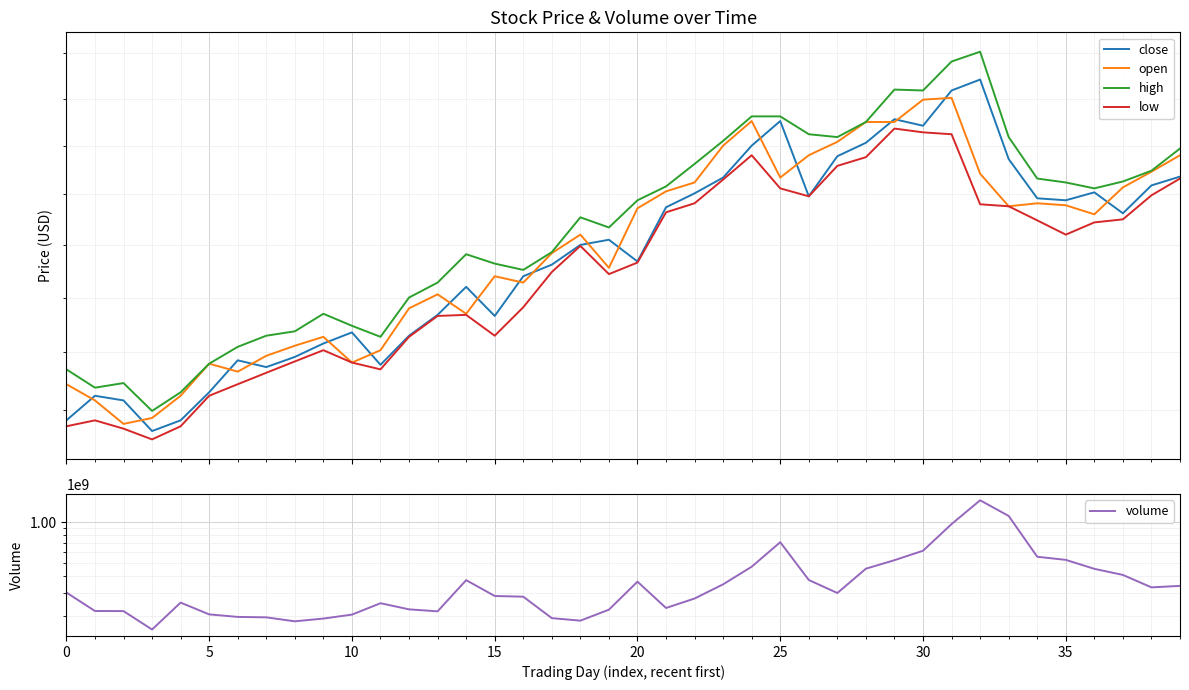

True or false: close and low cross at least once.

False